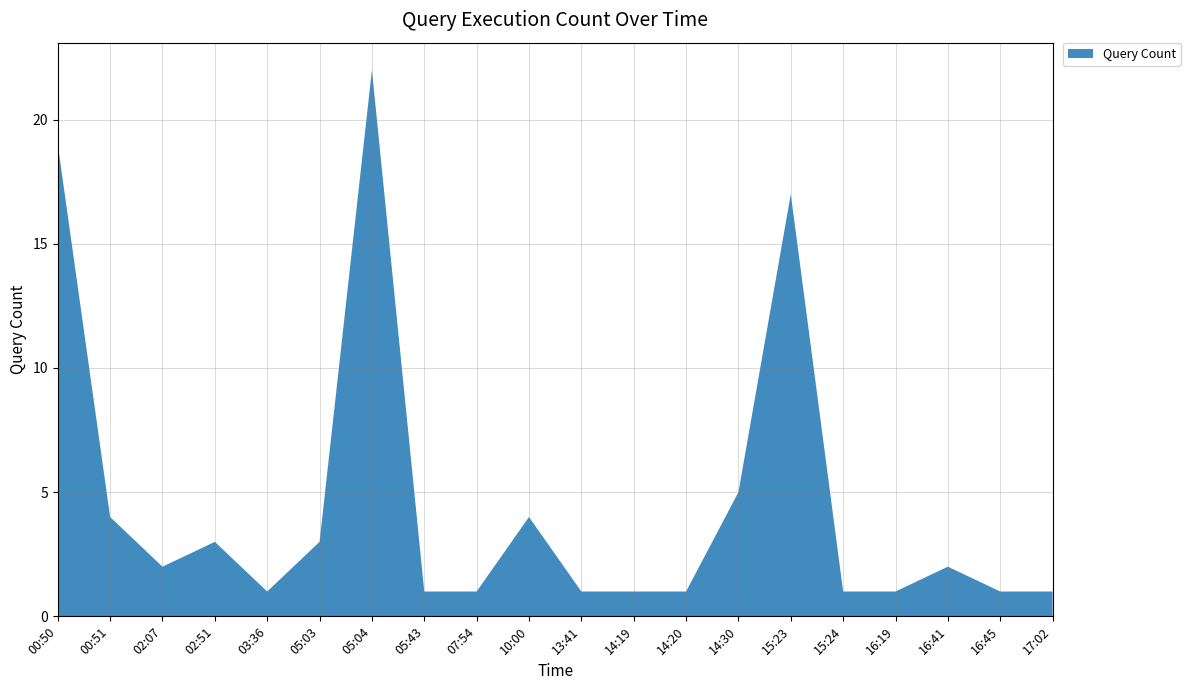

Reading right to left, extract all data points from this chart.

17:02=1	16:45=1	16:41=2	16:19=1	15:24=1	15:23=17	14:30=5	14:20=1	14:19=1	13:41=1	10:00=4	07:54=1	05:43=1	05:04=22	05:03=3	03:36=1	02:51=3	02:07=2	00:51=4	00:50=19